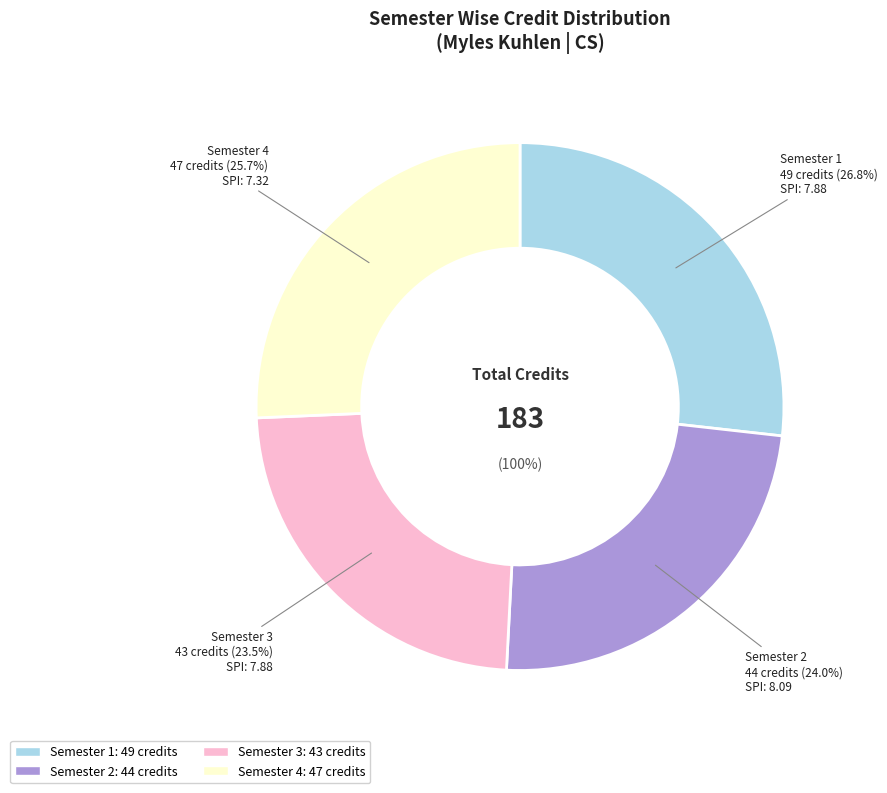

True or false: Semester 4 accounts for 39% of the total.

False